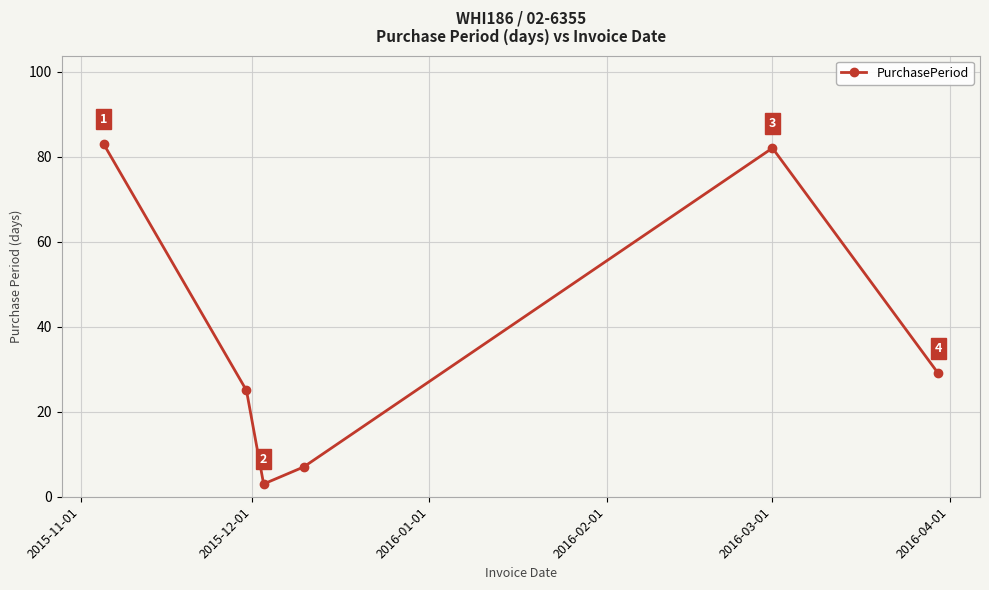

How many lines are shown in the chart?

1